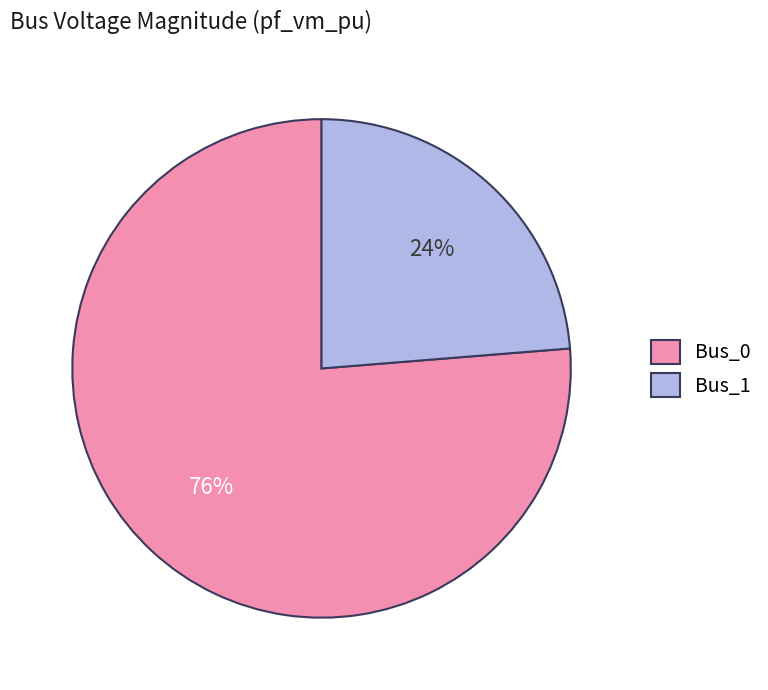

Which has a higher value, Bus_0 or Bus_1?

Bus_0